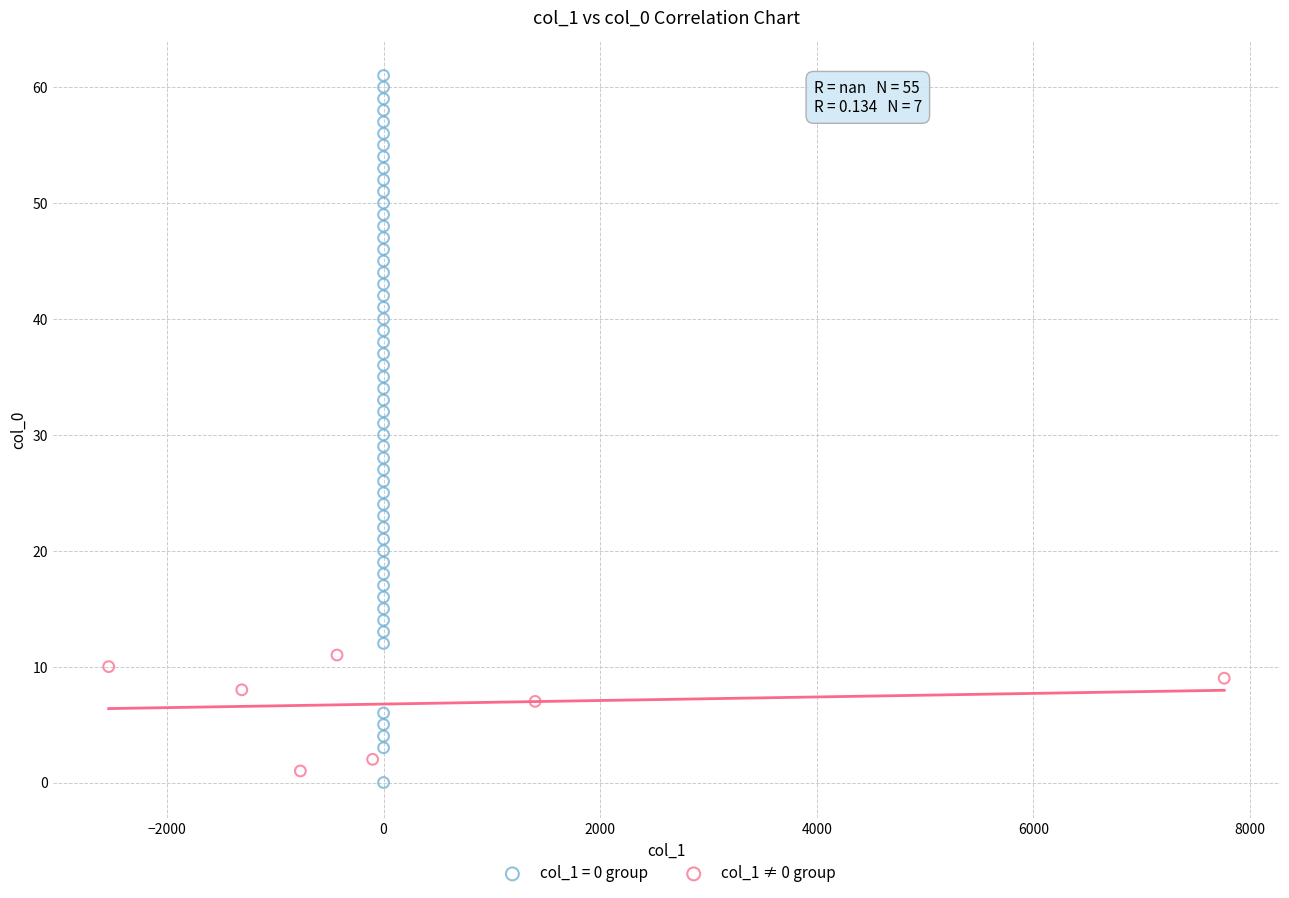

Which series has the widest spread of Y values?

col_1 = 0 group